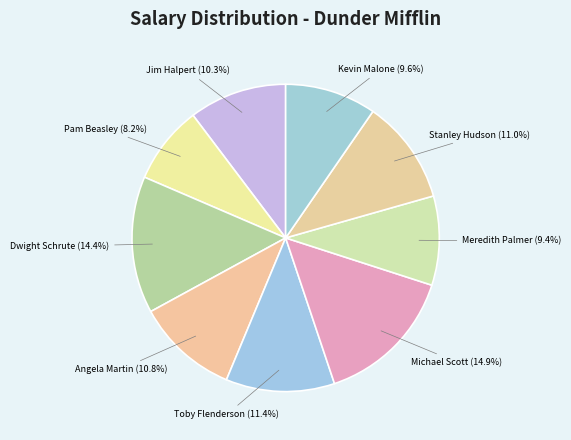

Is there a majority slice in this chart?

No